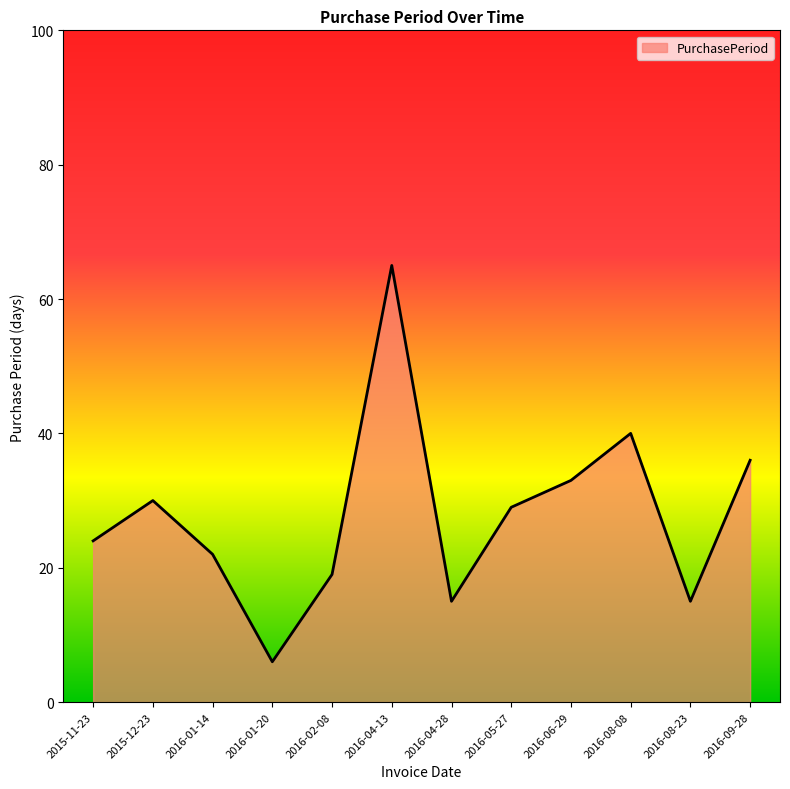

What position from the left is 2016-06-29?

9